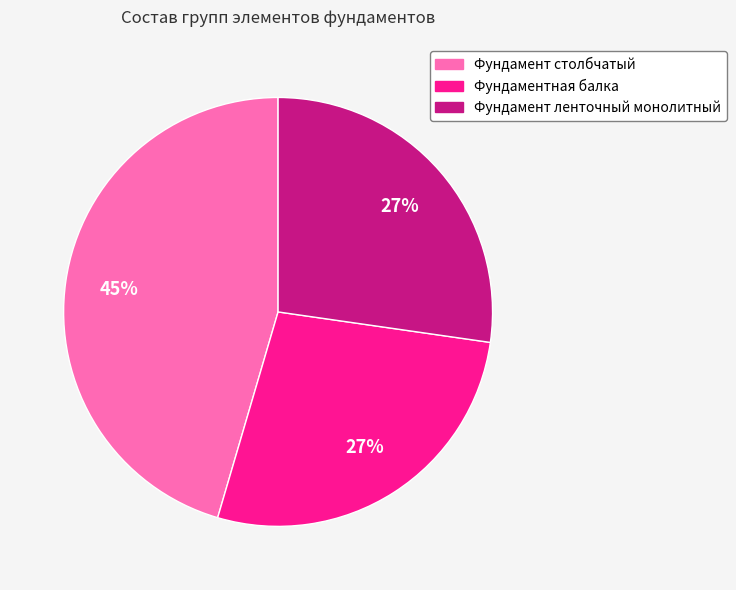

To the nearest percent, what portion does Фундамент столбчатый represent?

45%